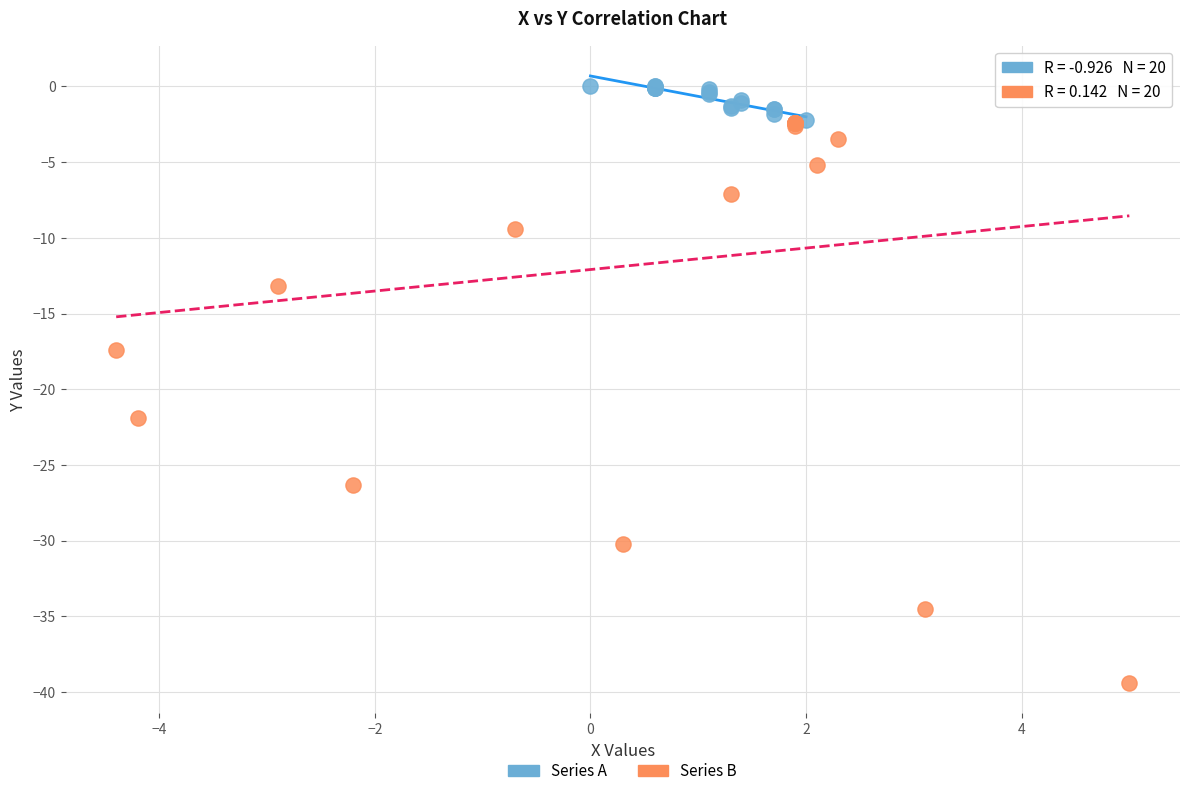

What are all the series names shown in the legend?

Series A, Series B